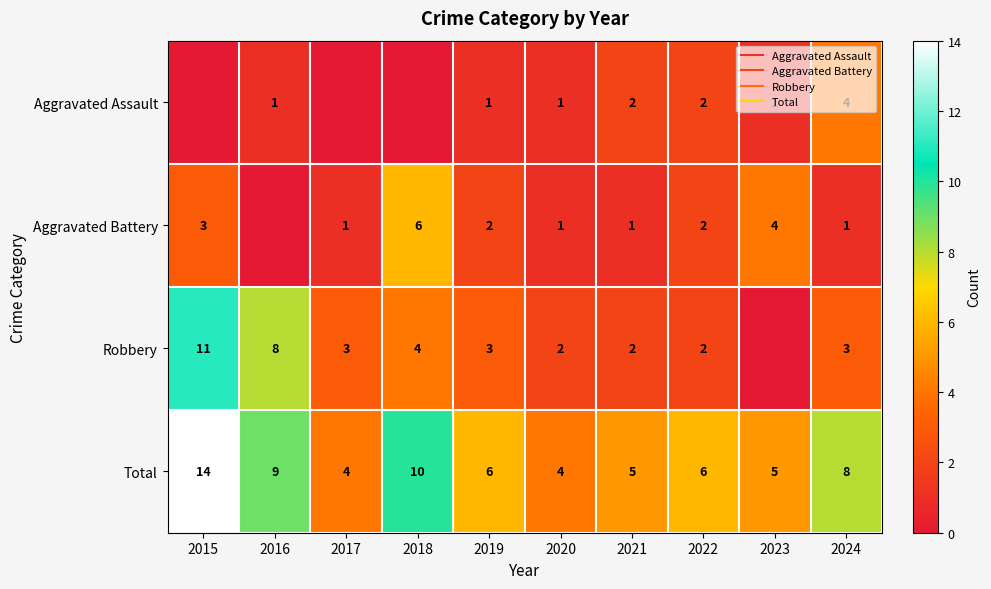

What is the difference between the maximum and minimum values in the Aggravated Assault series?

4